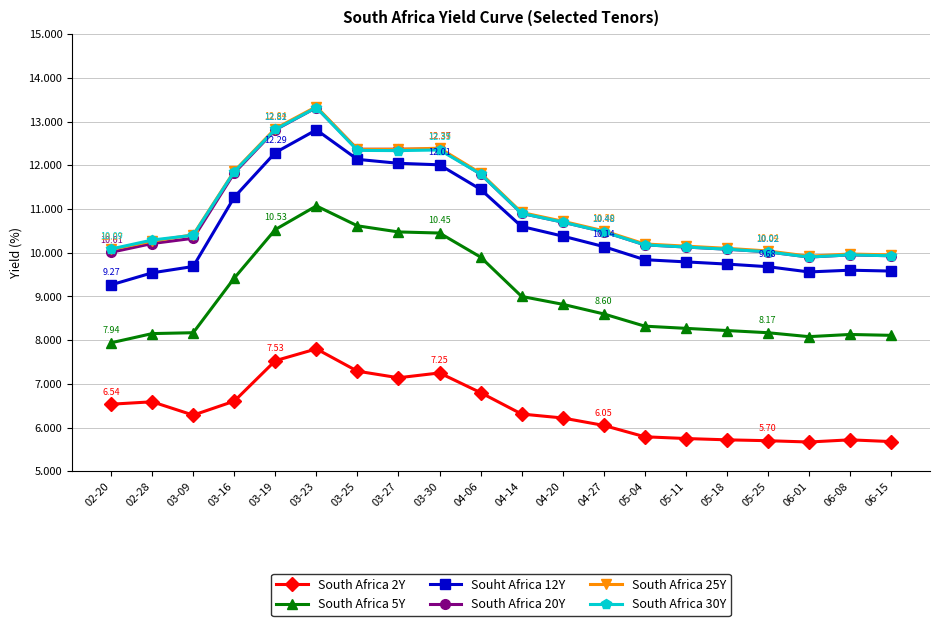

What is the difference between the highest and lowest values at 03-27?

5.2